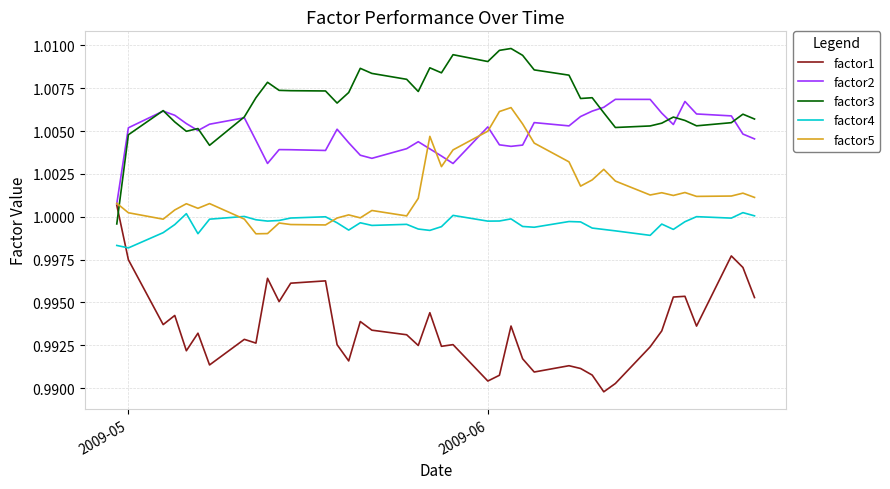

Which series has the largest total across all categories?

factor3